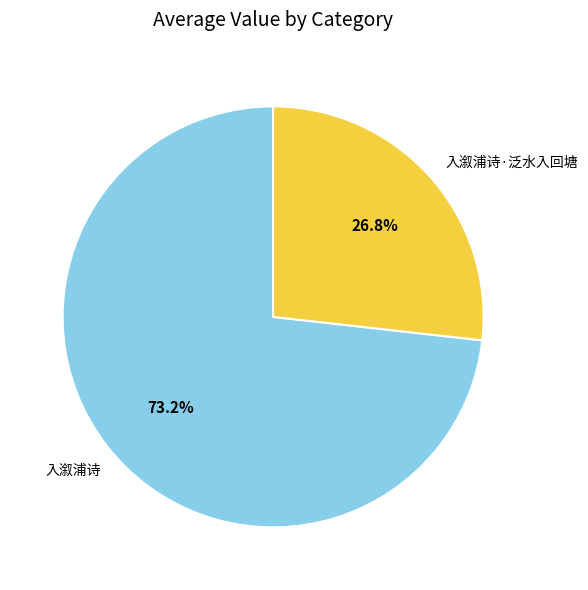

True or false: 入溆浦诗·泛水入回塘 accounts for 40% of the total.

False